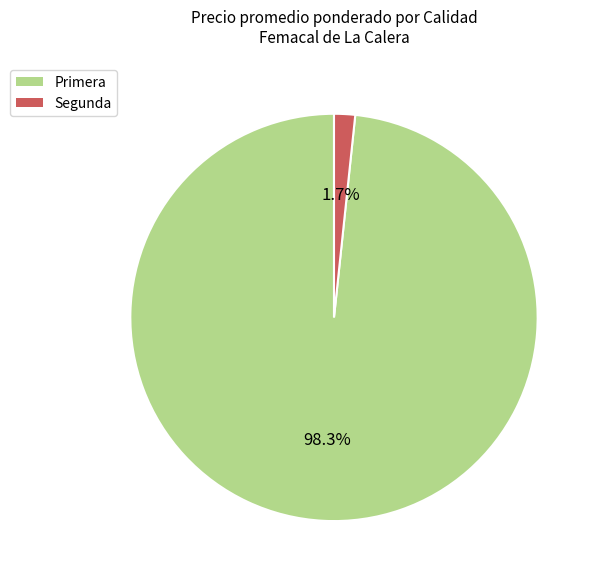

What is the largest slice in the pie chart?

Primera